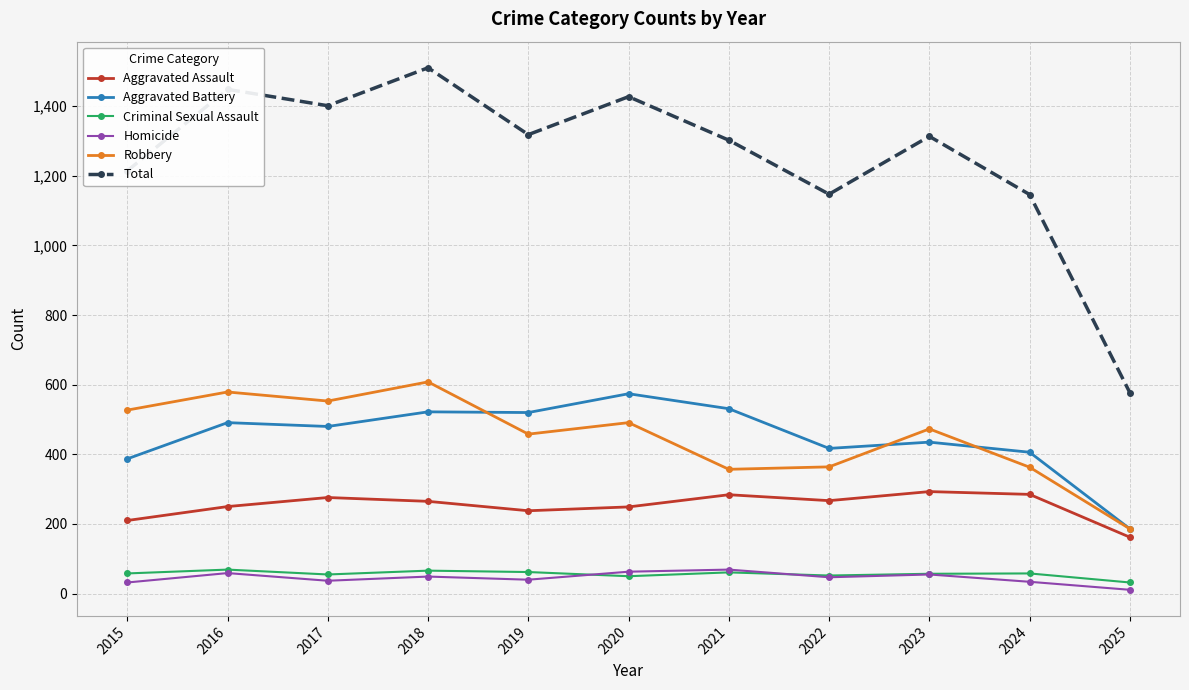

True or false: Total and Aggravated Assault intersect in this chart.

False